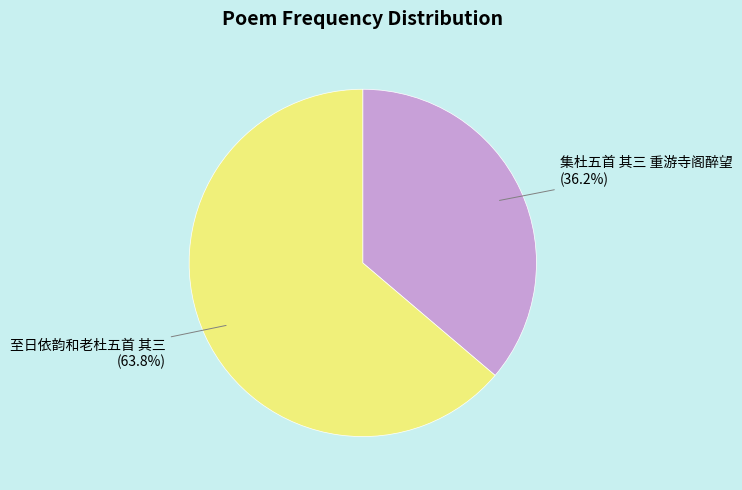

How many segments does this pie chart have?

2